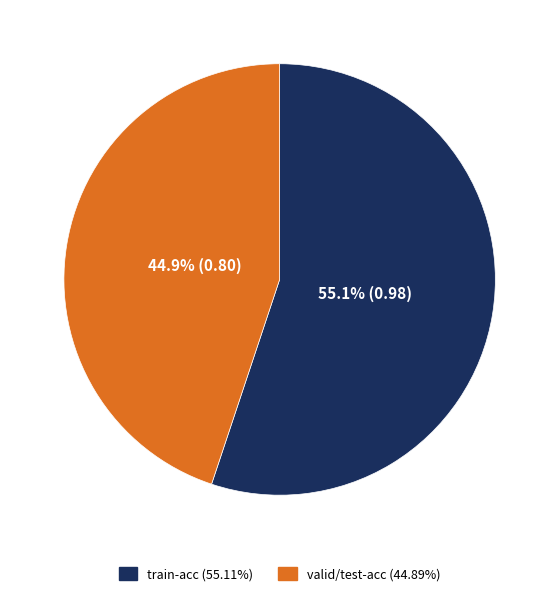

How many slices are in this pie chart?

2